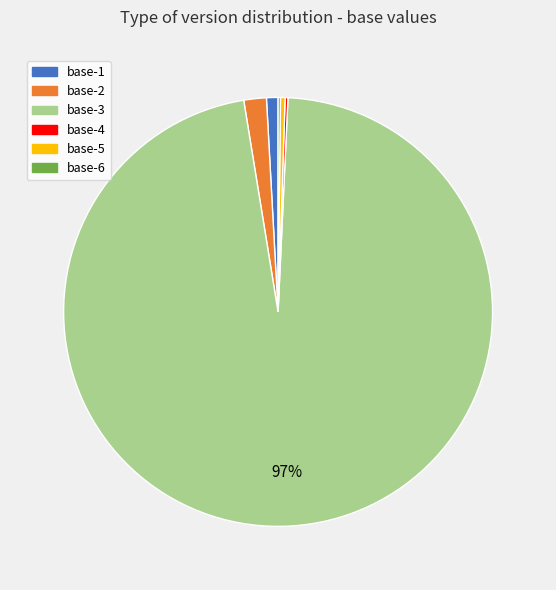

Which has a higher value, base-5 or base-1?

base-1